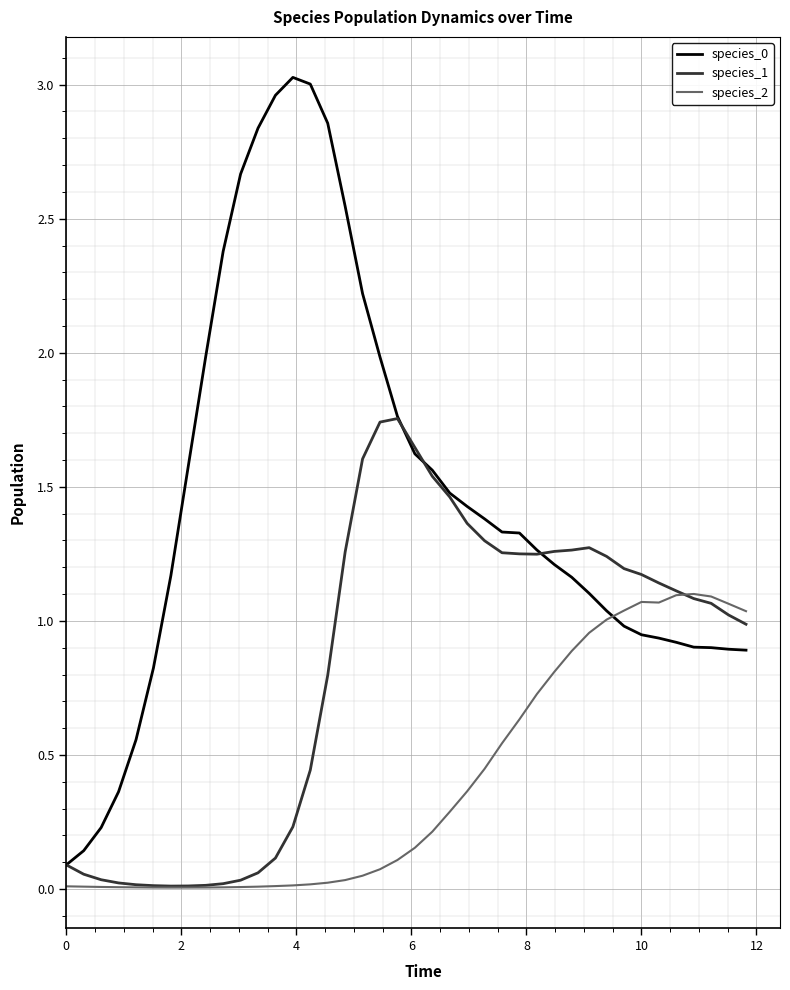

How many lines are shown in the chart?

3